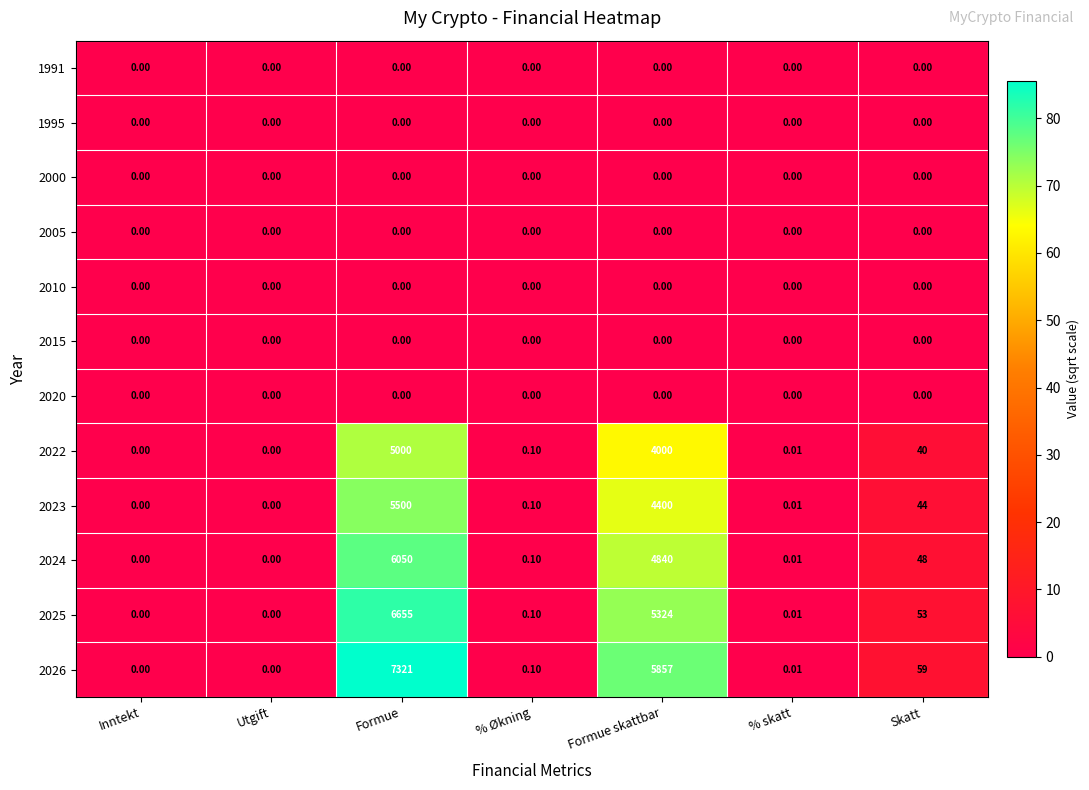

Which label corresponds to the largest value in the chart?

Formue